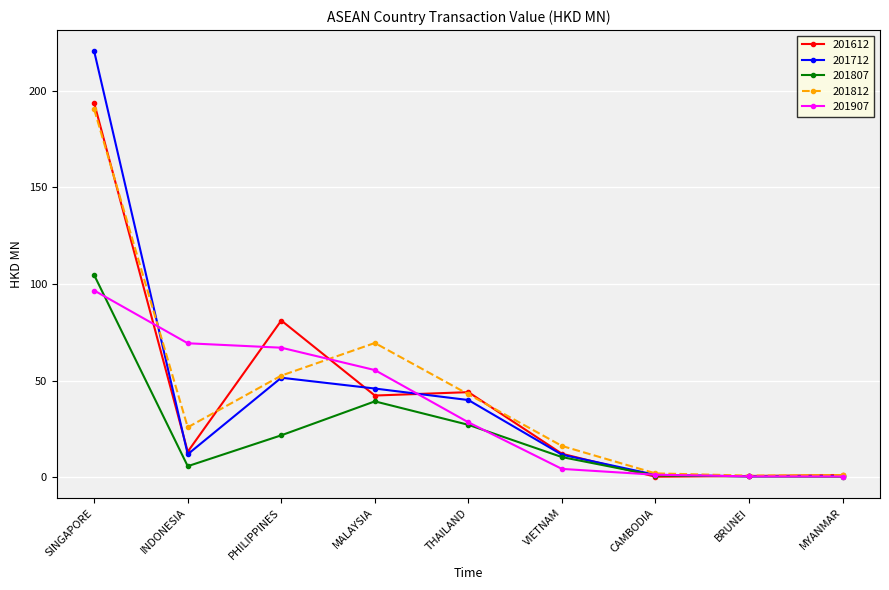

What value does the 201907 series have at SINGAPORE?

96.6